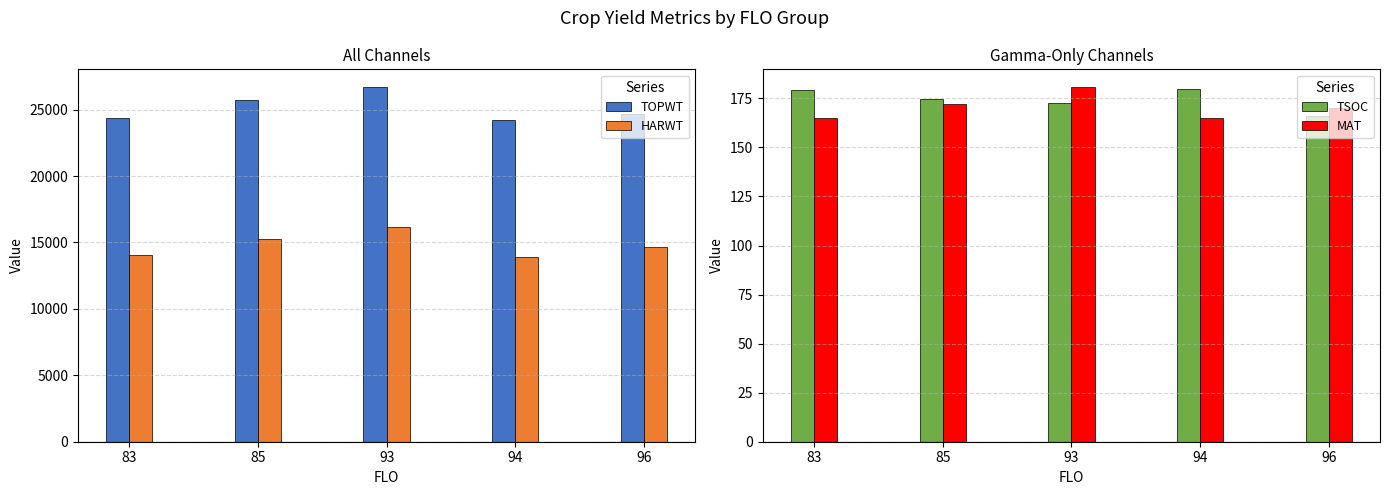

Reading right to left, transcribe all the data shown in this chart.

TOPWT: 96=24676.5	94=24231.0	93=26699.8	85=25703.8	83=24355.0
HARWT: 96=14623.5	94=13934.0	93=16181.5	85=15238.0	83=14076.0
TSOC: 96=166.0	94=180.0	93=172.5	85=174.5	83=179.0
MAT: 96=170.0	94=165.0	93=180.8	85=172.2	83=165.0